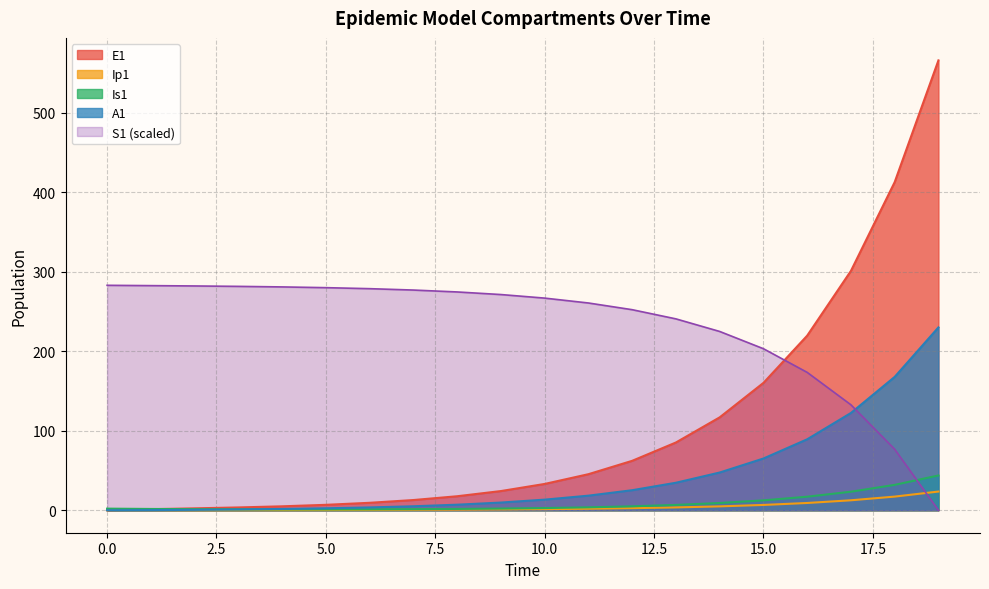

What is the value of the A1 point at the 18th from the left?

122.4